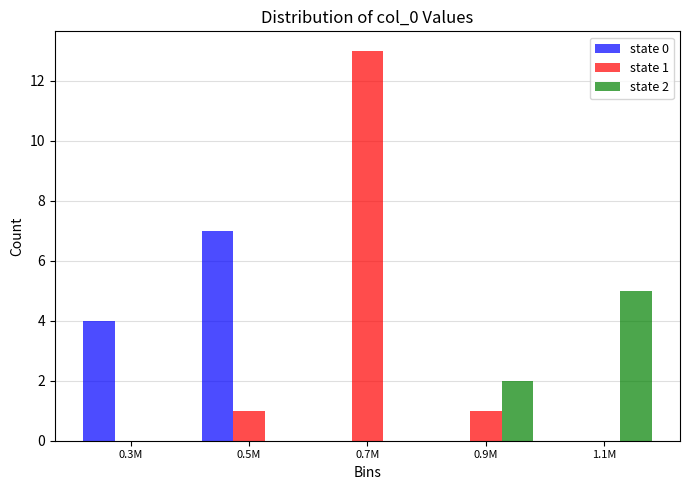

Reading right to left, list all the values displayed in this chart.

state 0: 1.1M=0	0.9M=0	0.7M=0	0.5M=7	0.3M=4
state 1: 1.1M=0	0.9M=1	0.7M=13	0.5M=1	0.3M=0
state 2: 1.1M=5	0.9M=2	0.7M=0	0.5M=0	0.3M=0